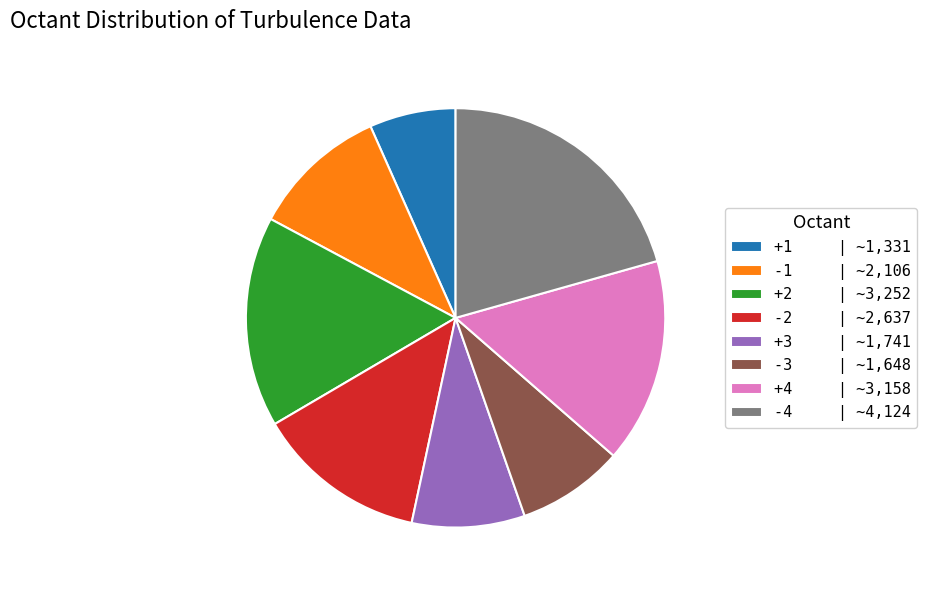

How many slices are in this pie chart?

8